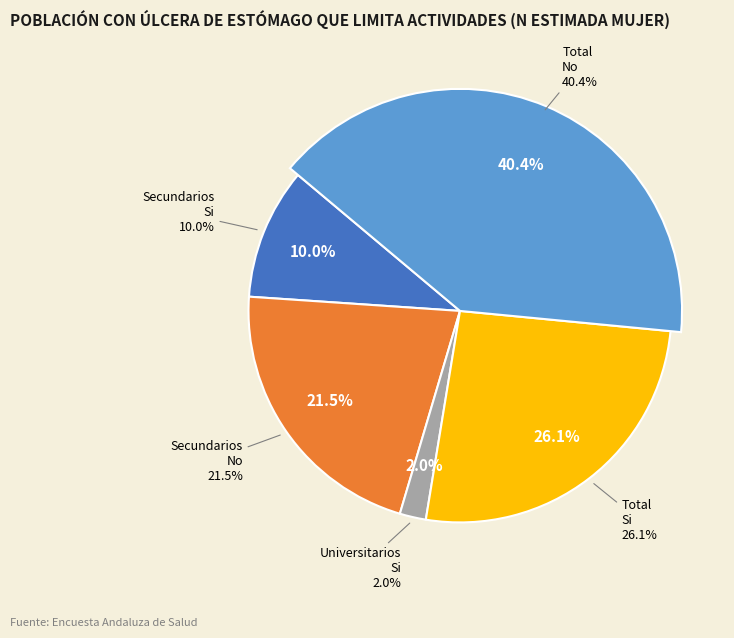

Is it true that Secundarios Si (Mujer) is 24% of the pie?

False